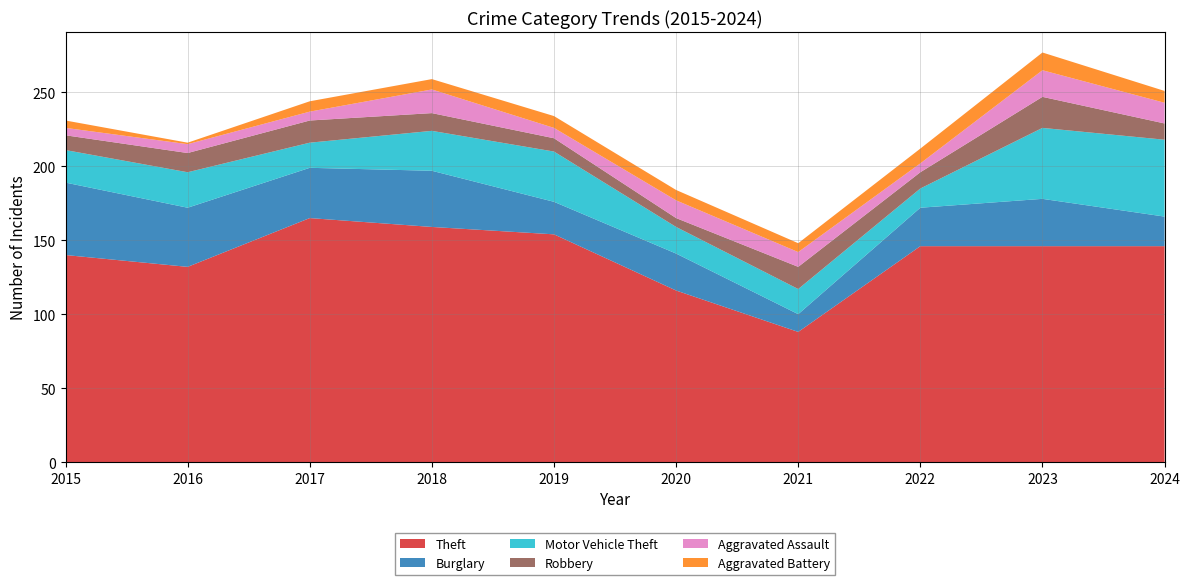

Reading left to right, list all the values displayed in this chart.

Theft: 140	132	165	159	154	116	88	146	146	146
Burglary: 49	40	34	38	22	25	12	26	32	20
Motor Vehicle Theft: 22	24	17	27	34	18	17	13	48	52
Robbery: 10	13	15	12	9	6	15	11	21	11
Aggravated Assault: 5	6	6	16	7	12	10	6	18	14
Aggravated Battery: 5	1	7	7	8	7	6	10	12	8